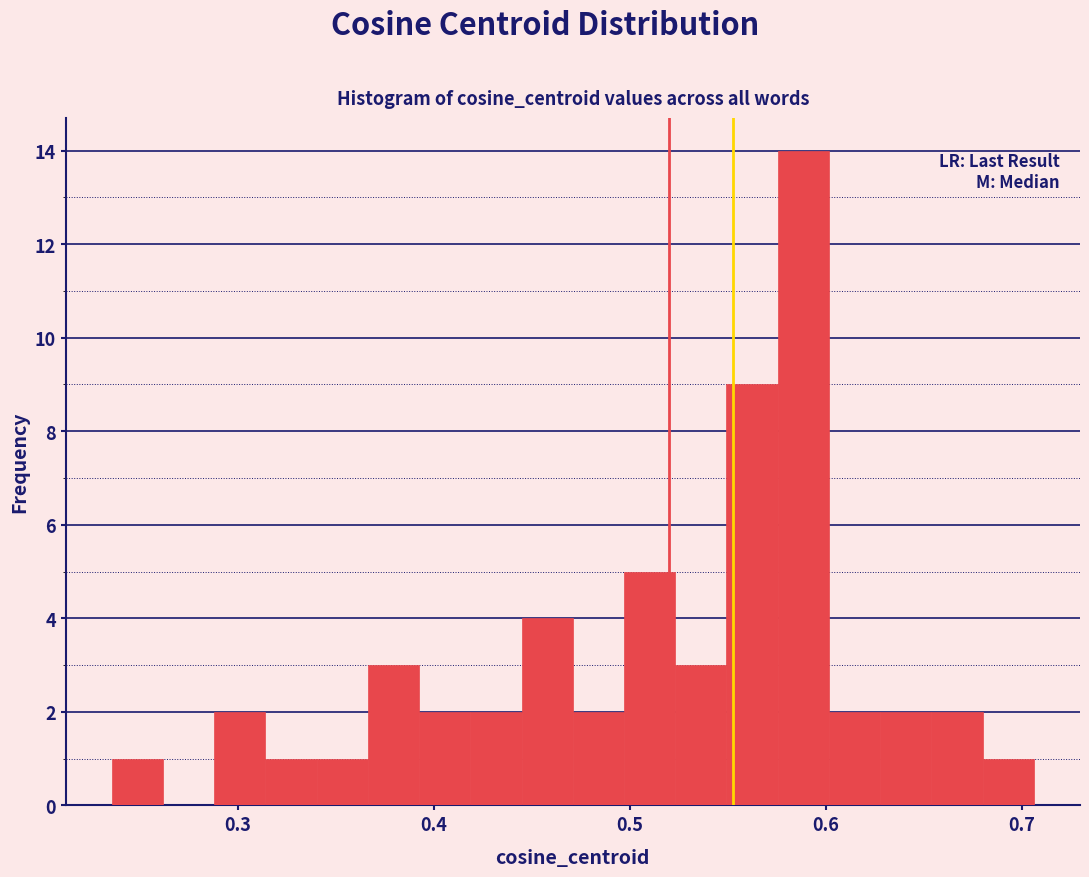

Around what value on the x-axis is the tallest bar? Give the approximate position of its centre, as read against the axis.

0.59